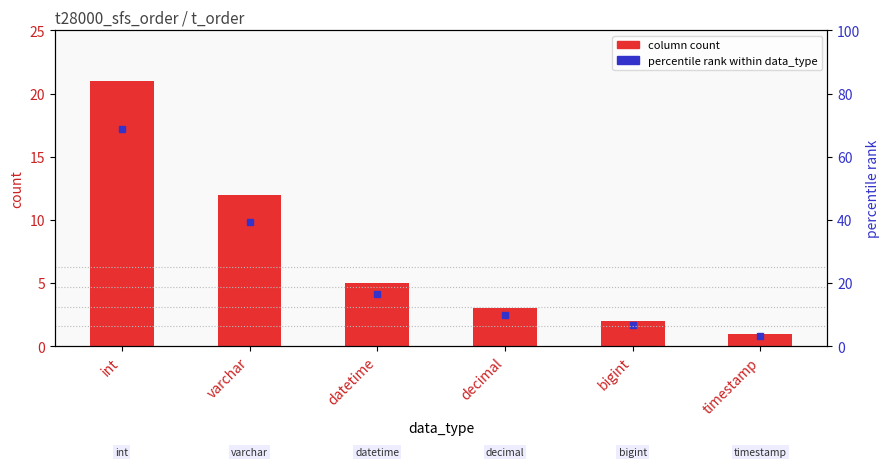

At which category does the chart reach its peak across all series?

int